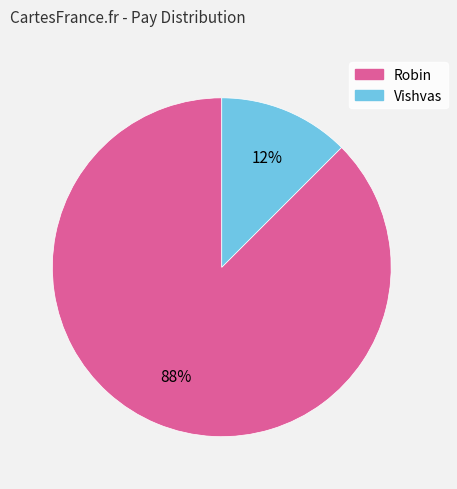

Is the sum of Robin and Vishvas greater than half?

Yes